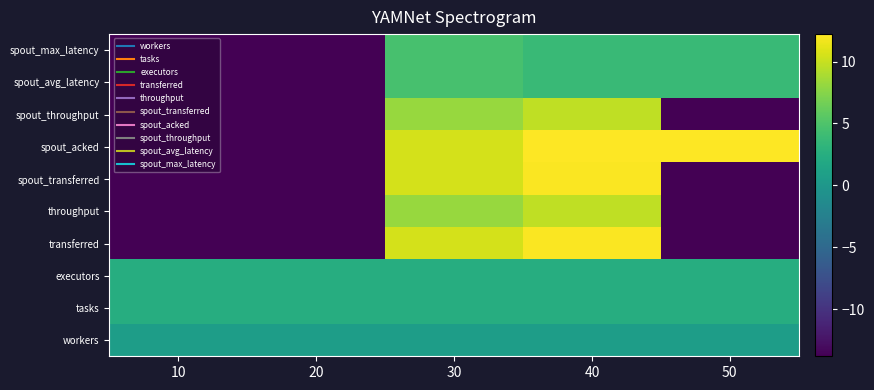

What is the spread (max minus min) of values at 40?

11.5